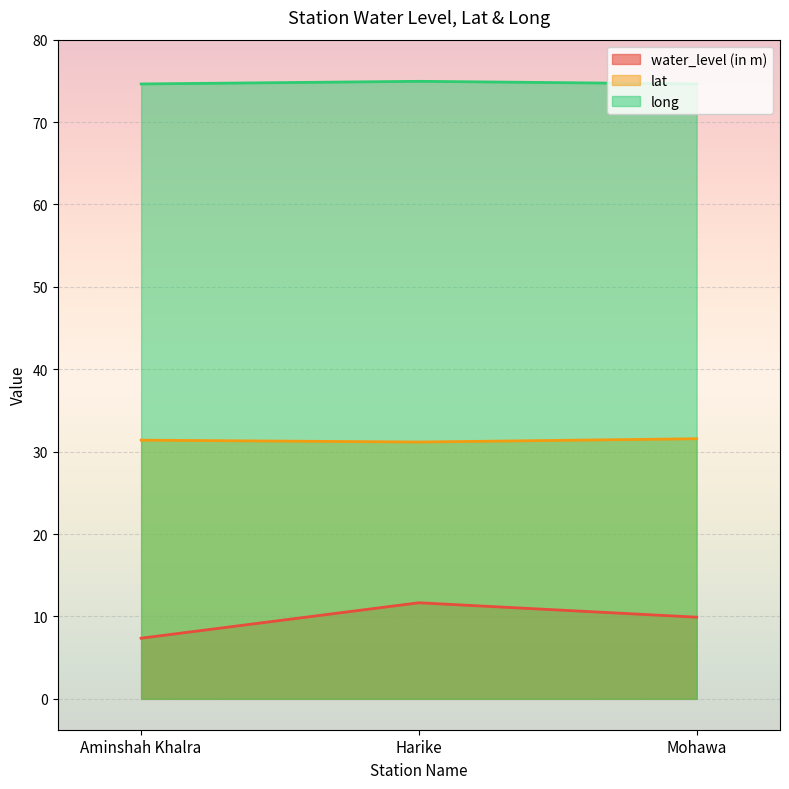

What is the sum of all long values?

224.2